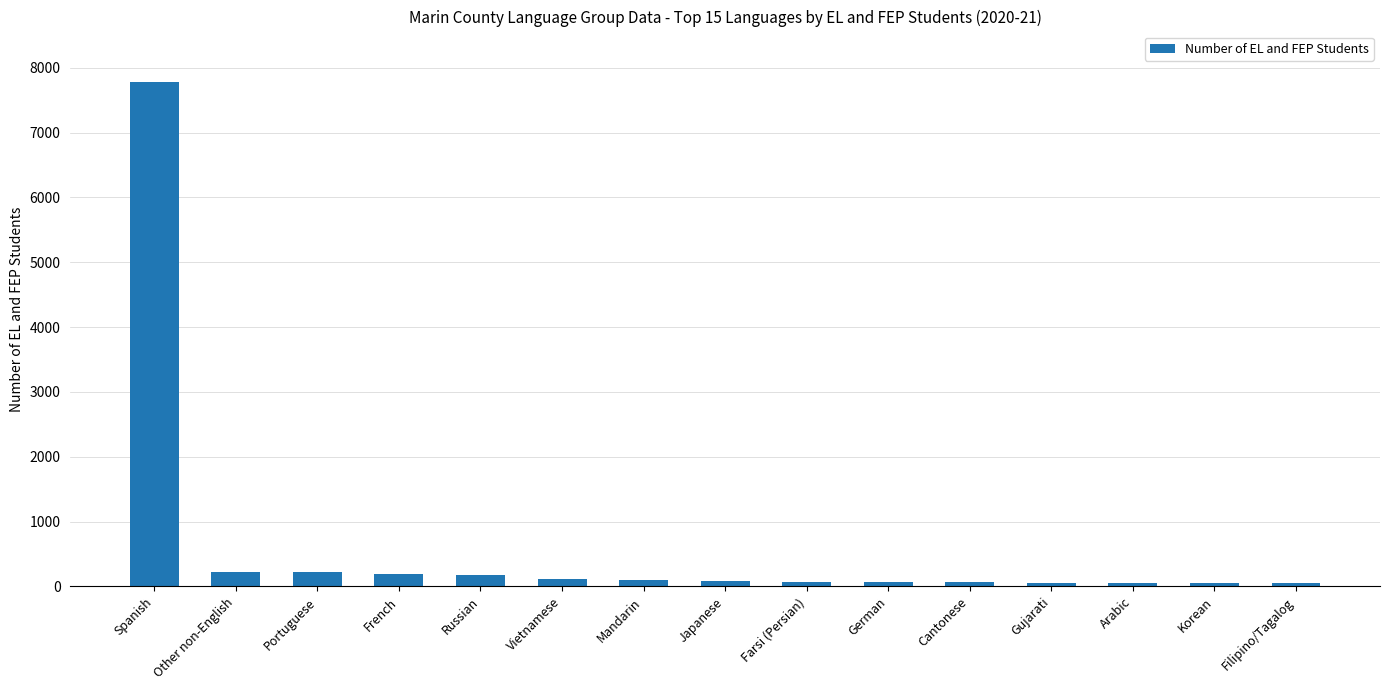

How many bars are there in total?

15